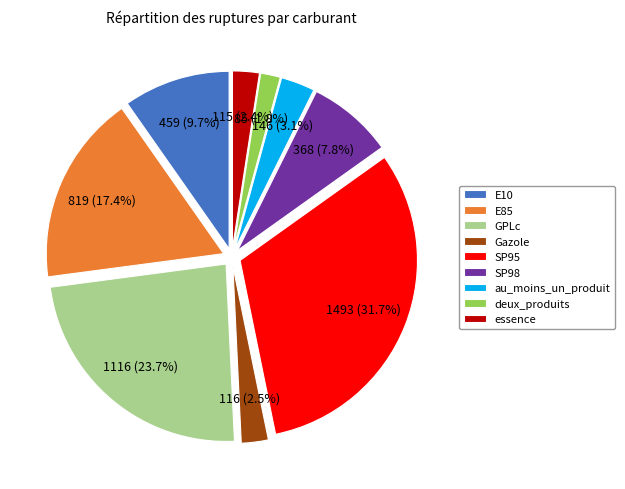

True or false: SP98 accounts for 16% of the total.

False